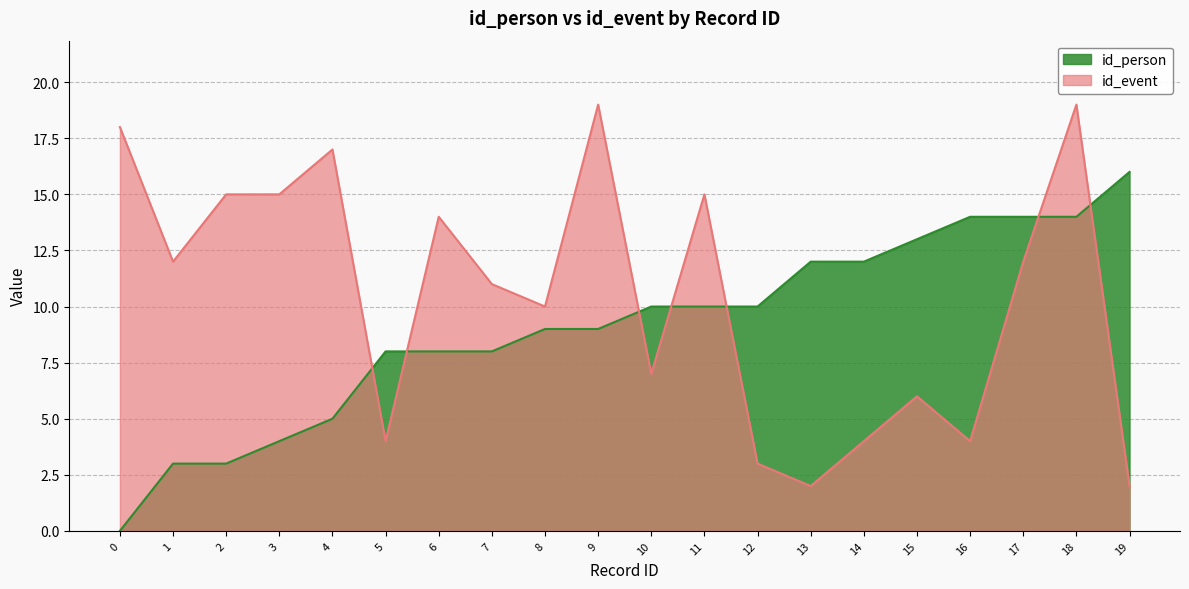

At which category does id_event reach its first local valley?

1